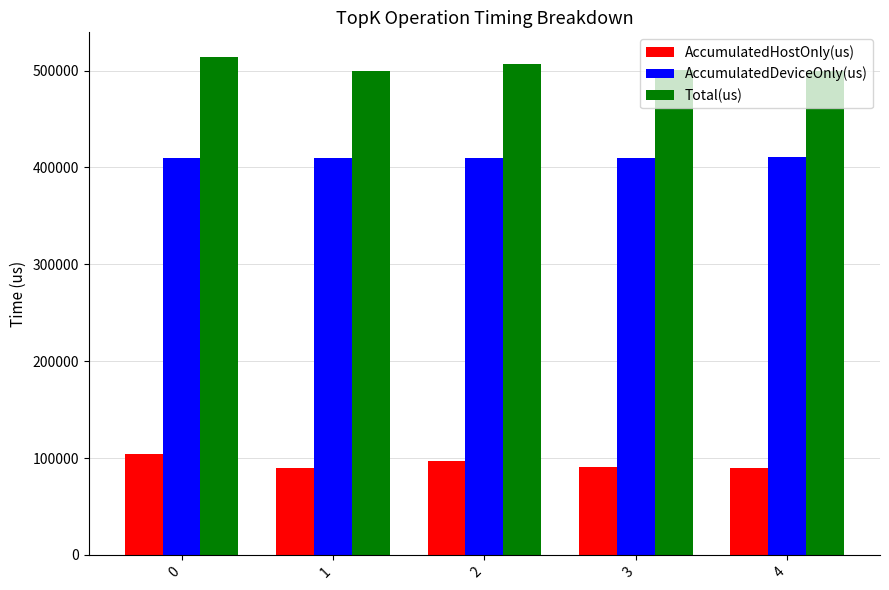

What is the difference between the maximum and second lowest values in the Total(us) series?

14127.0